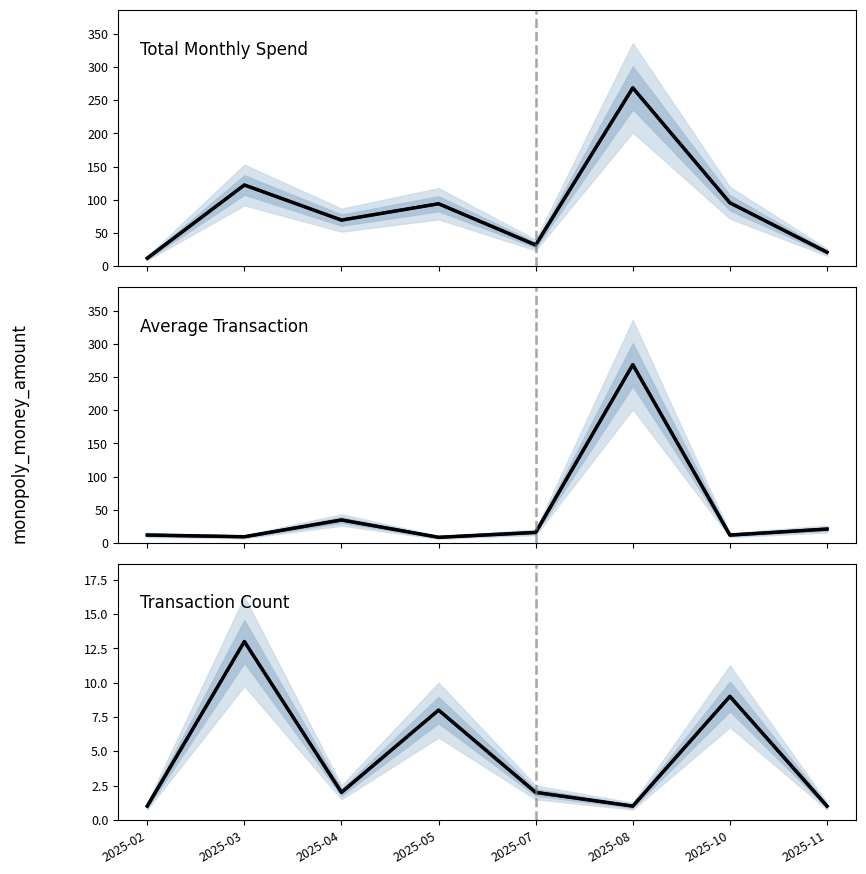

What is the difference between the Mean values at 2025-02 and 2025-03?

12